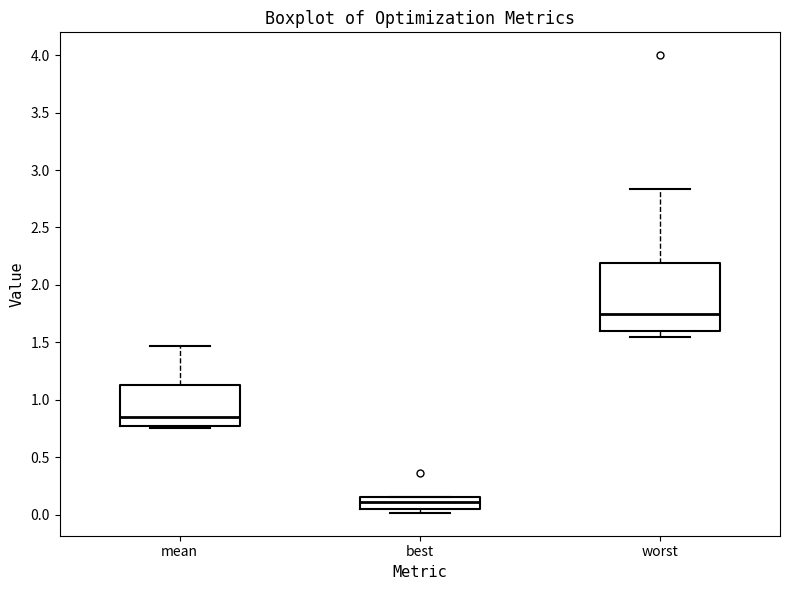

Reading left to right, read every box against the y-axis: the position of its median line, the range the box covers, and the ends of its whiskers. The values are not printed on the chart, so give them approximately, as read against the axis.

mean: median 0.85, box 0.75 to 1.15, whiskers 0.75 to 1.45
best: median 0.10, box 0.05 to 0.15, whiskers 0.00 to 0.15
worst: median 1.75, box 1.60 to 2.20, whiskers 1.55 to 2.85